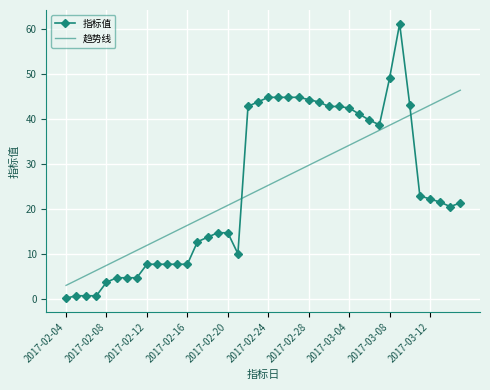

Which series ends up on top after the final intersection of 指标值 and 趋势线?

趋势线